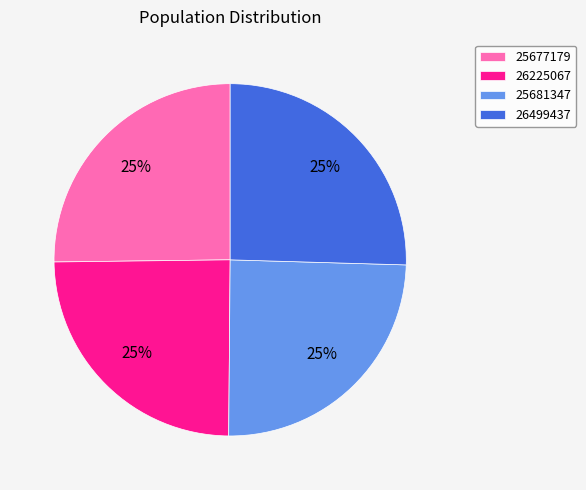

Does any single category account for the majority?

No